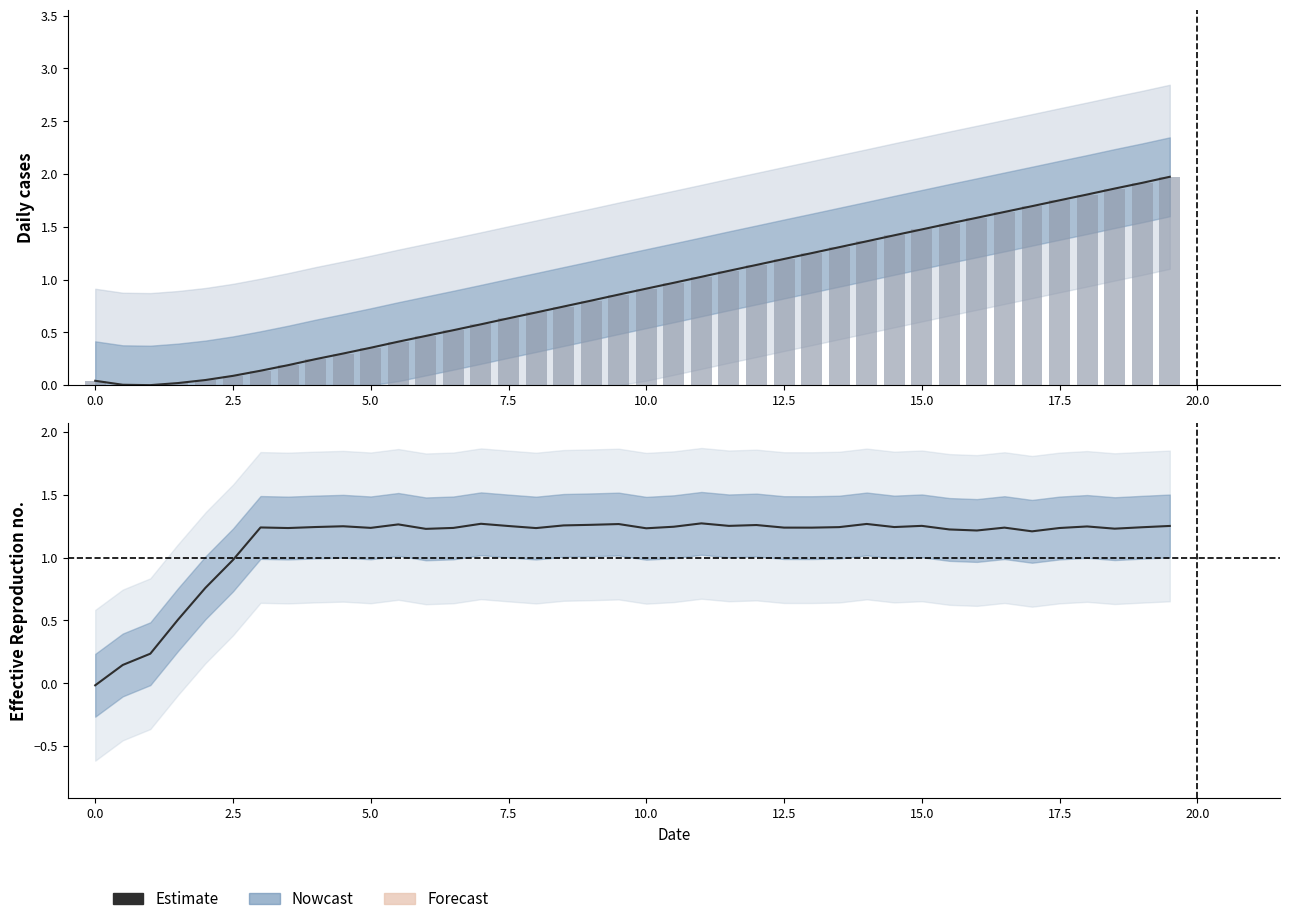

Count the number of values greater than 1.

34